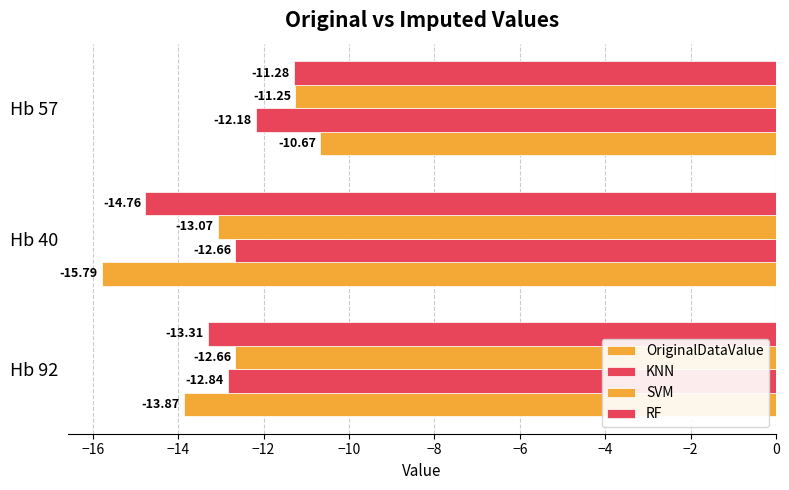

How many series are shown in this chart?

4